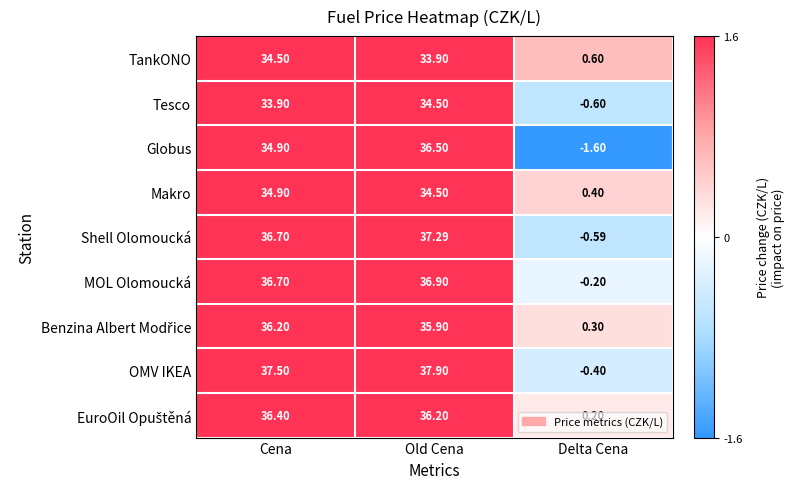

Which series changed the most between Cena and Old Cena?

Globus